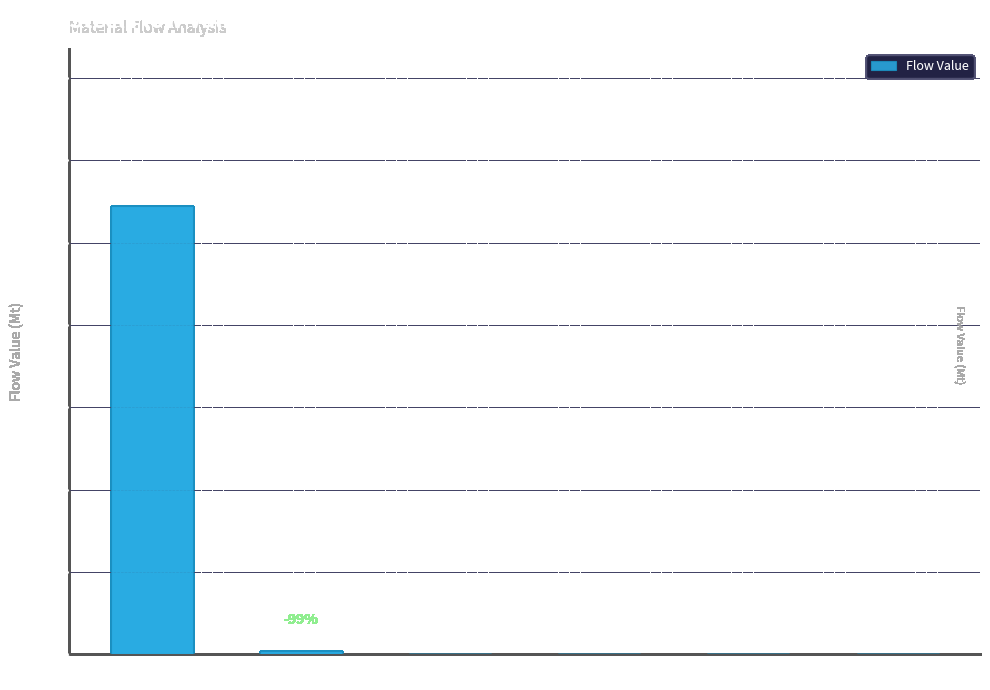

True or false: the data shows 0.0 at EAF steel.

True